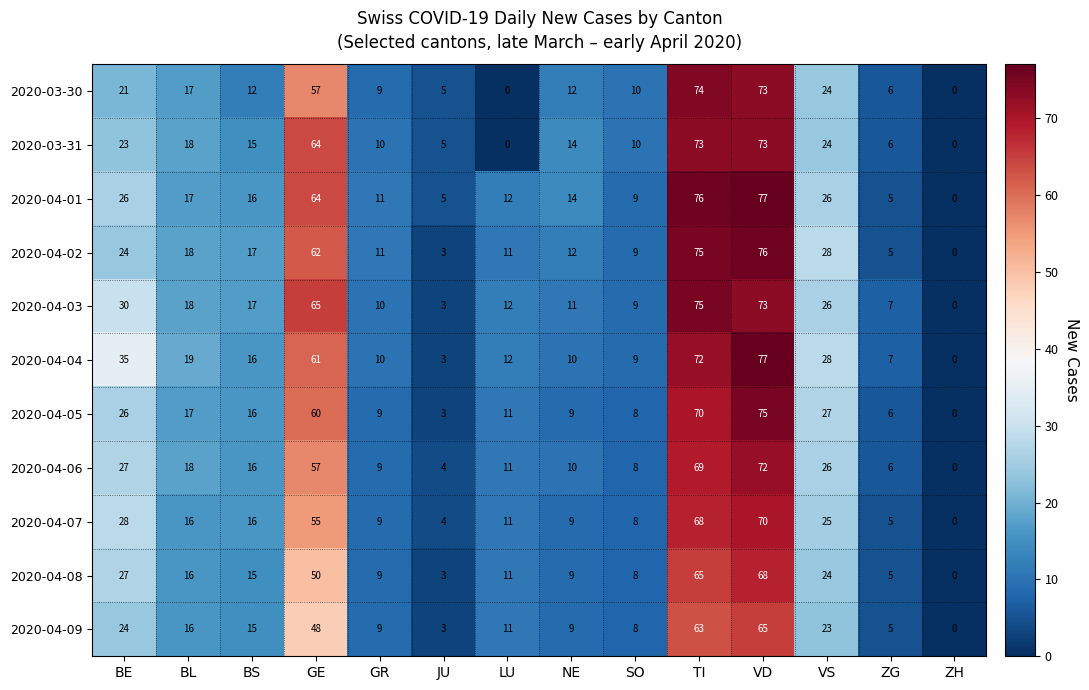

The 2020-04-05 series shows 9 at NE. True or false?

True